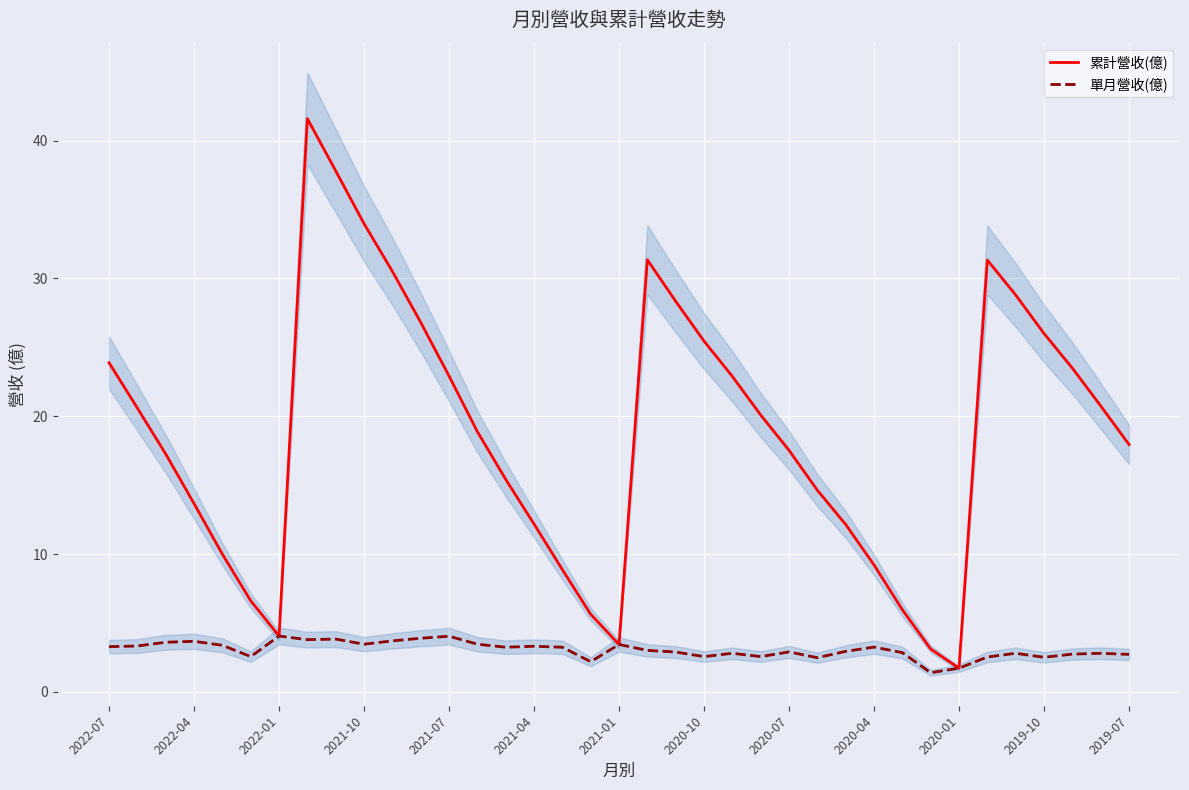

The value of 累計營收(億) at 2022-04 is 13.7. True or false?

True